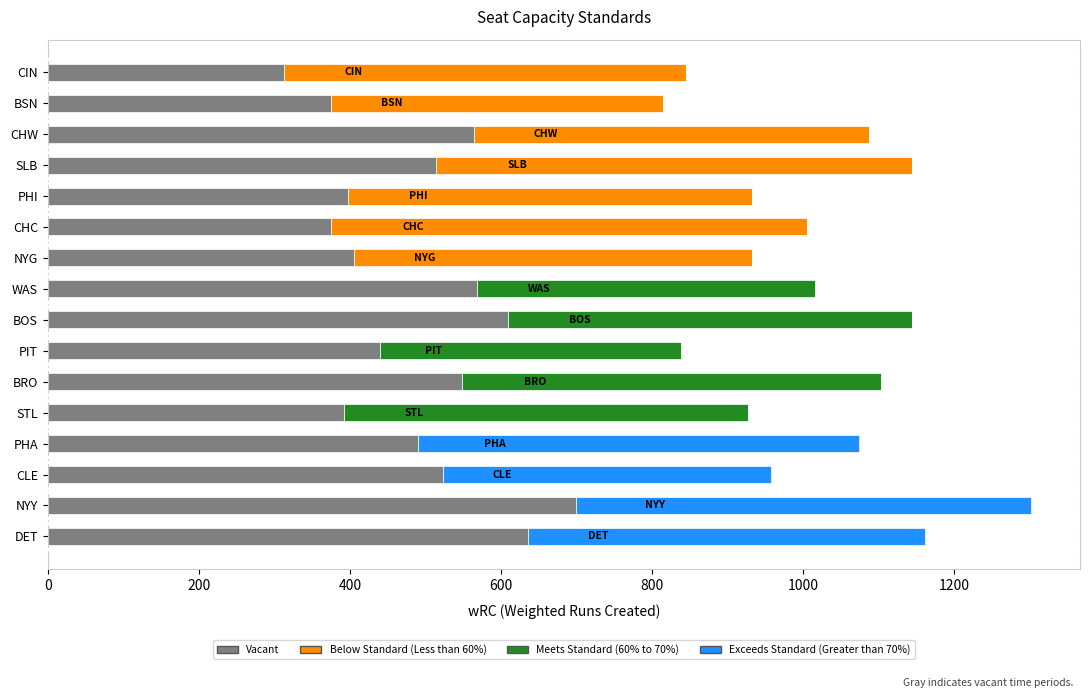

What is the total value across all series at BSN?

815